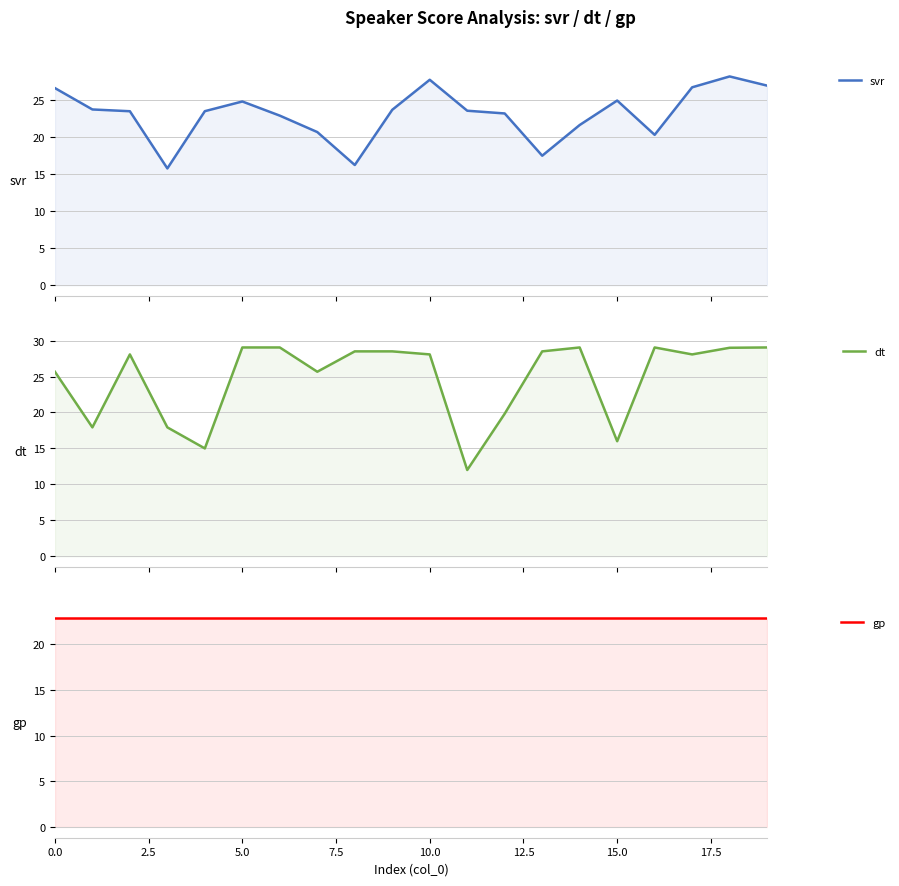

Rank the series by their maximum value, from highest to lowest.

dt, svr, gp